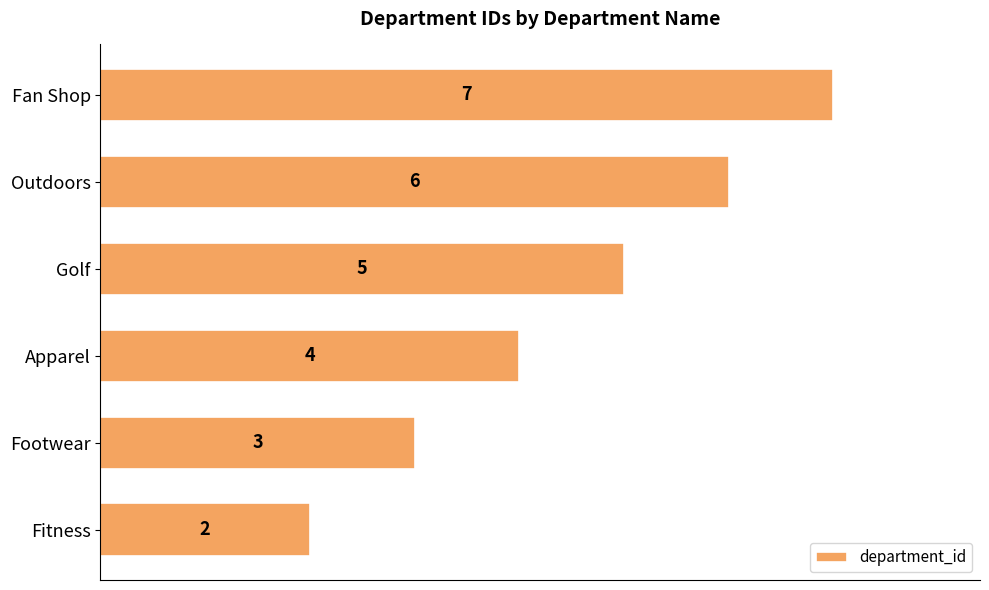

The chart shows a value of 5 at Golf. True or false?

True